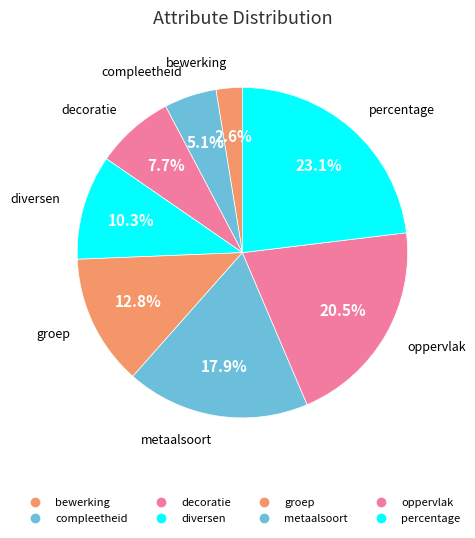

Count the number of slices in the pie.

8